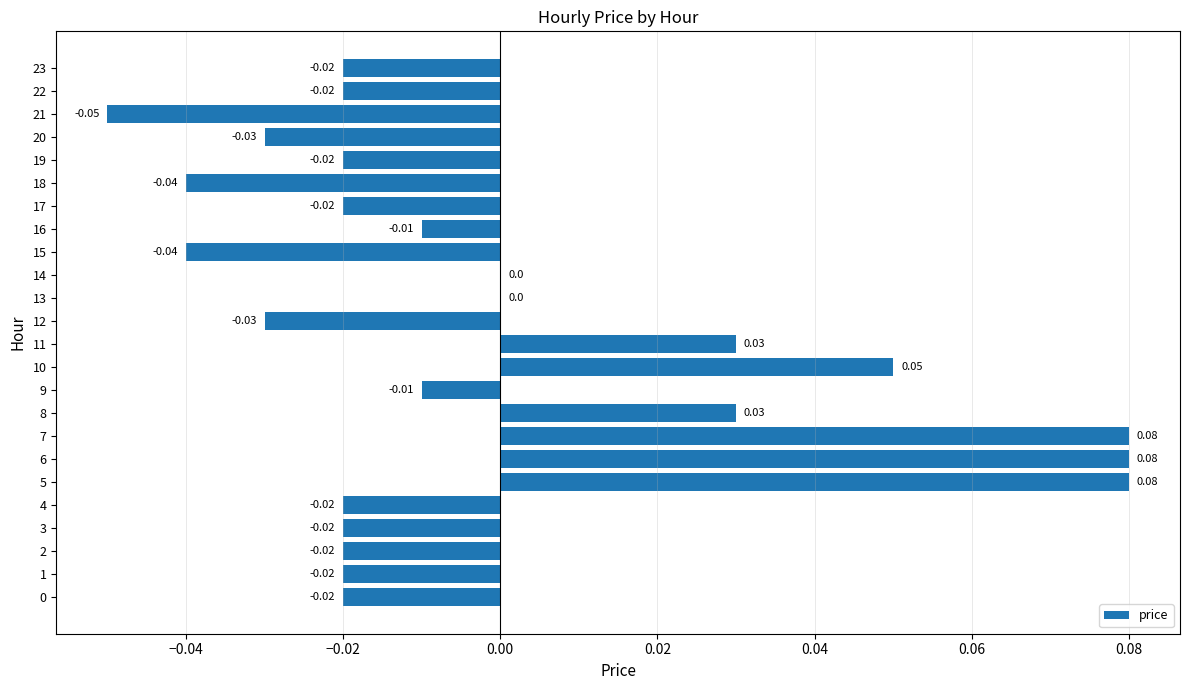

Between 8 and 6, which is larger?

6